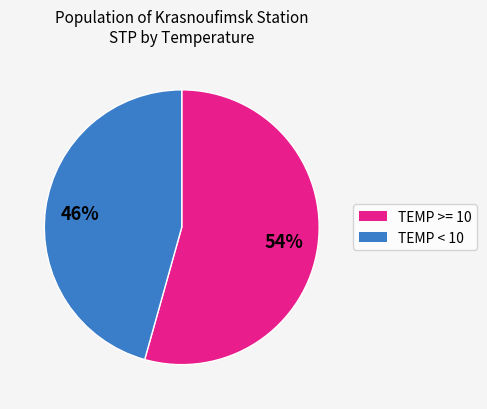

What percentage is the TEMP < 10 slice, to the nearest percent?

46%